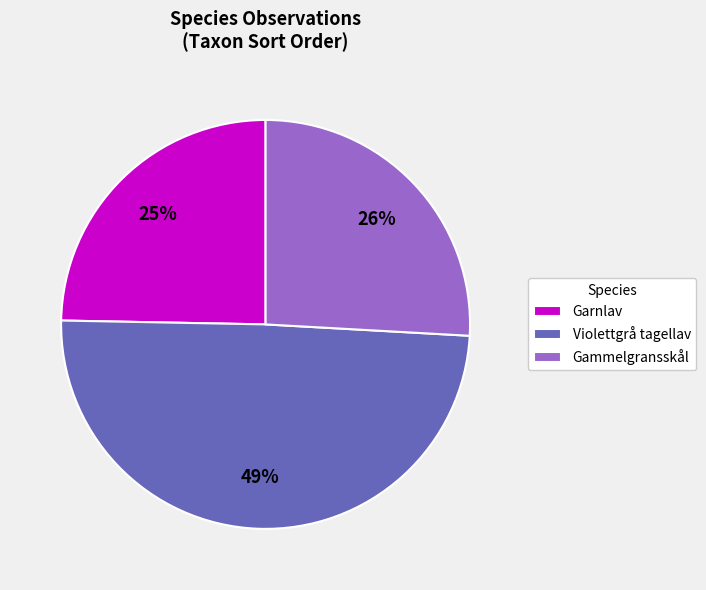

To the nearest percent, what is the average slice percentage?

33%